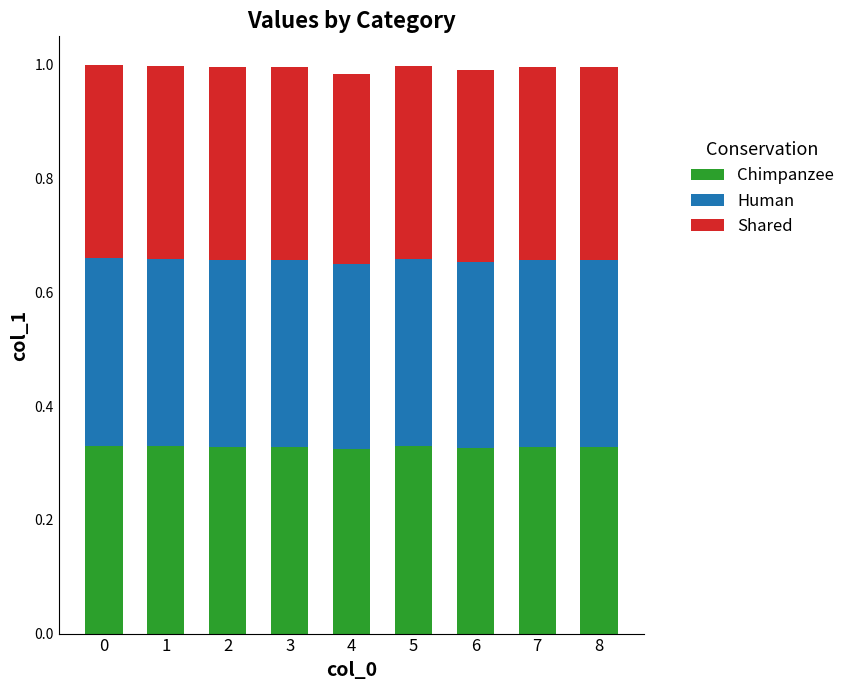

What is the total value across all series at 7?

1.0